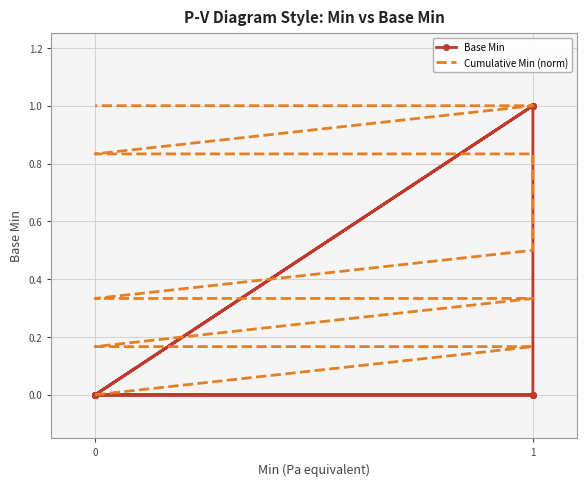

True or false: Cumulative Min (norm) has more than 1 interior local peaks.

False